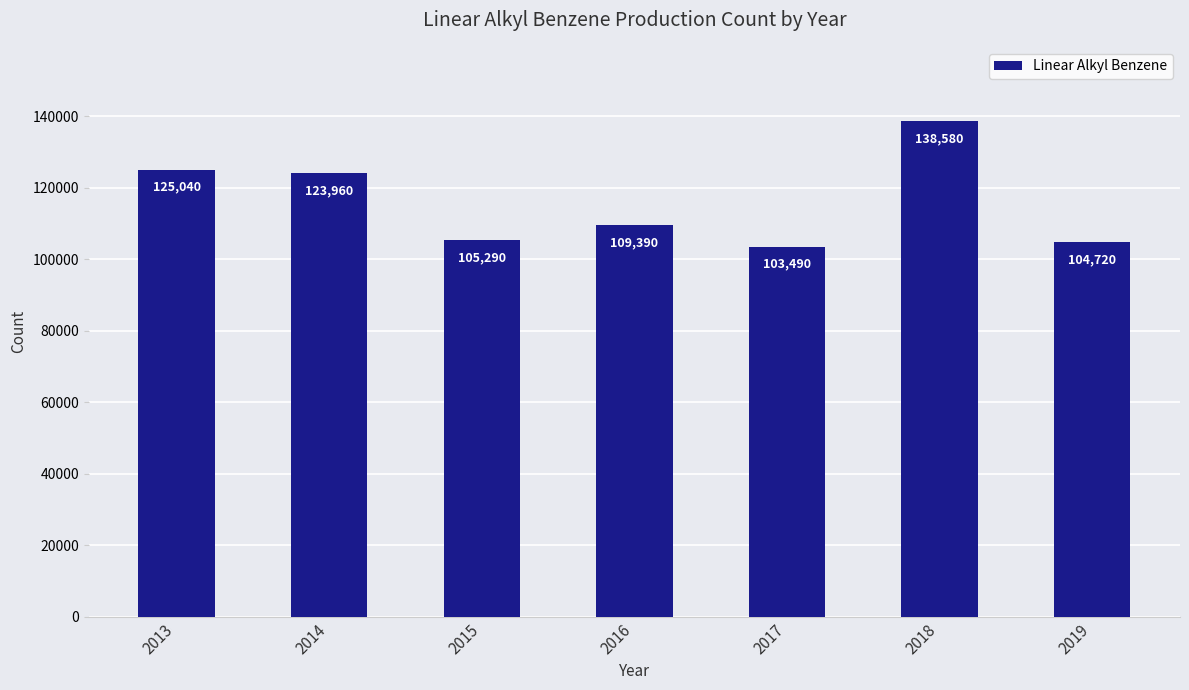

What is the value of the 1st bar from the left?

125040